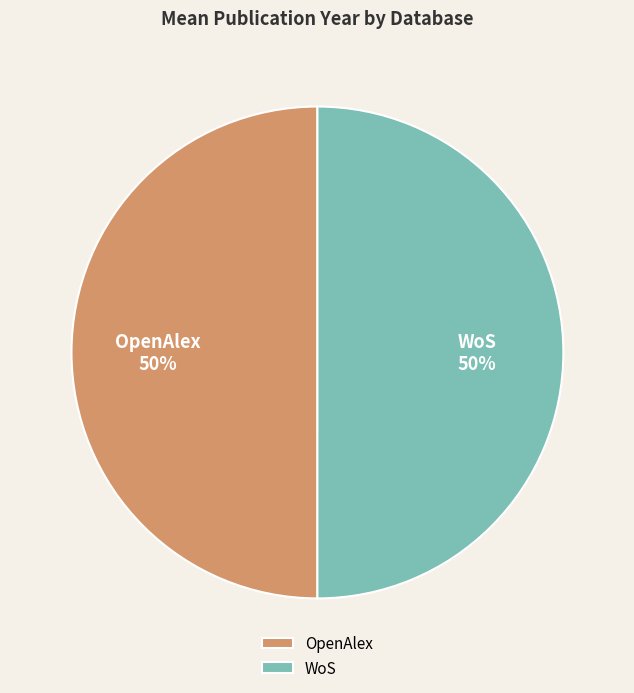

Combined, do OpenAlex and WoS account for over 50%?

Yes